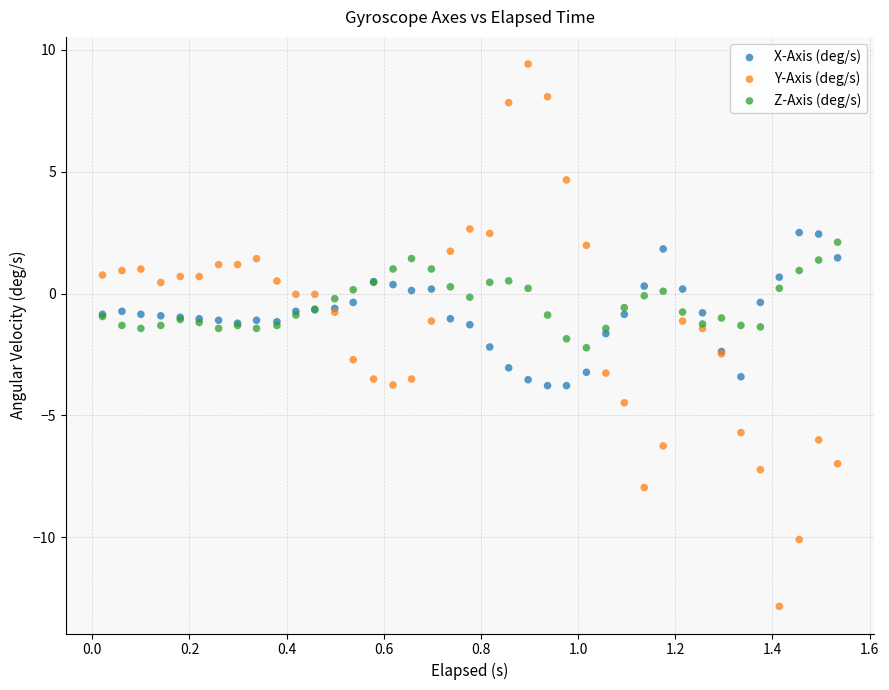

What is the X range (max minus min) for the scatter plot?

1.5